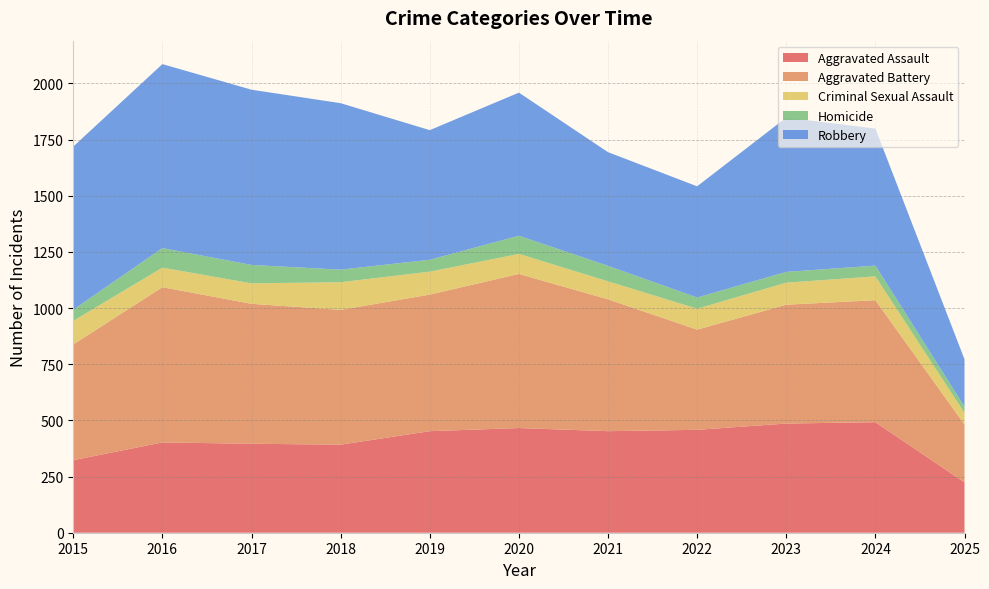

Reading right to left, list all the values displayed in this chart.

Aggravated Assault: 224	492	486	458	452	466	452	392	396	402	323
Aggravated Battery: 258	543	529	446	587	686	608	600	623	691	515
Criminal Sexual Assault: 51	106	98	93	80	89	102	123	91	87	105
Homicide: 28	48	48	50	69	81	53	56	82	87	50
Robbery: 211	610	687	495	506	637	577	741	780	819	726